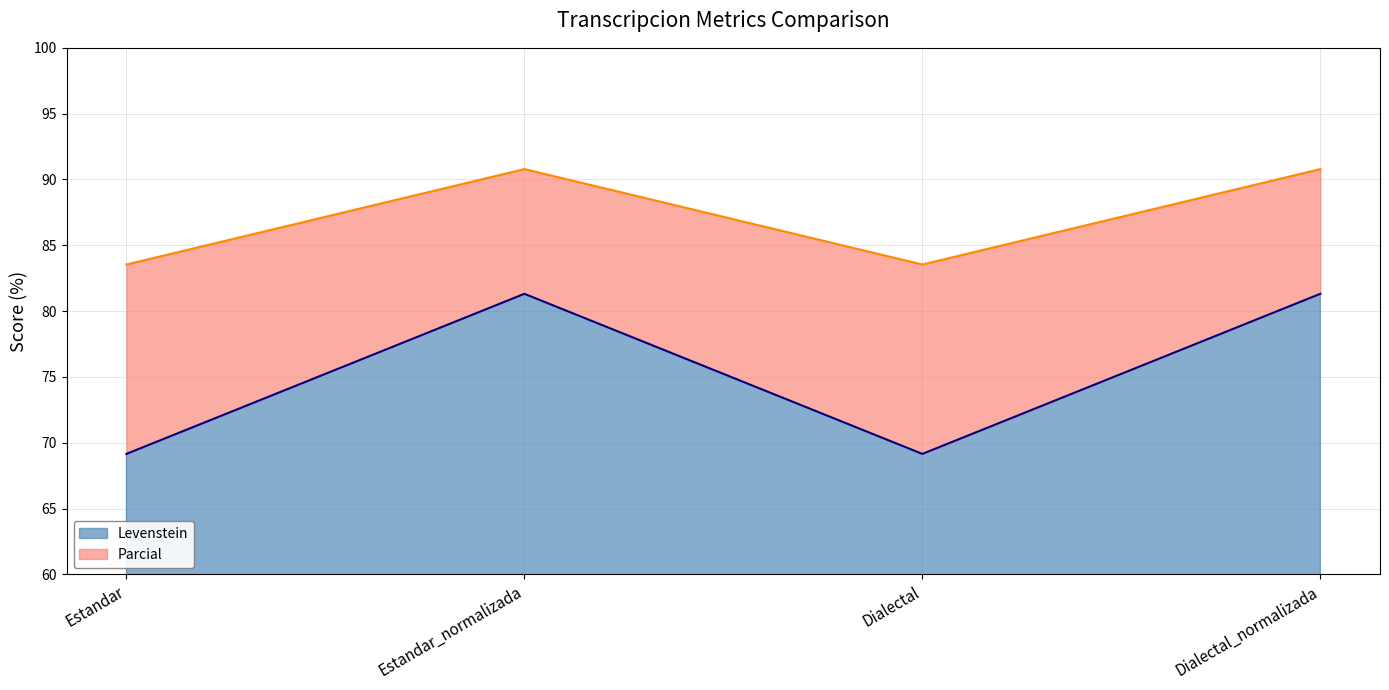

Which series has the largest total across all categories?

Levenstein